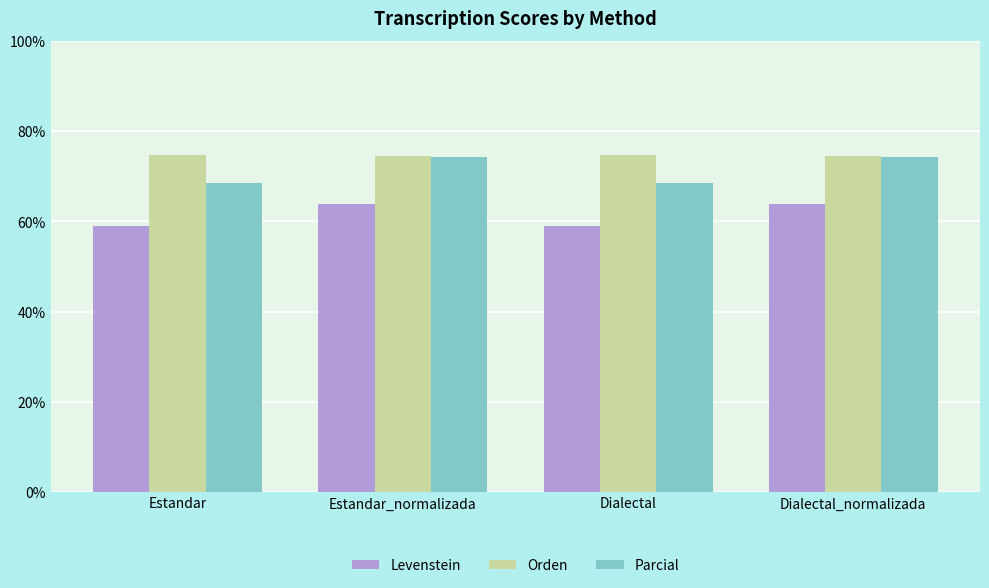

What is the spread (max minus min) of values at Estandar?

15.7